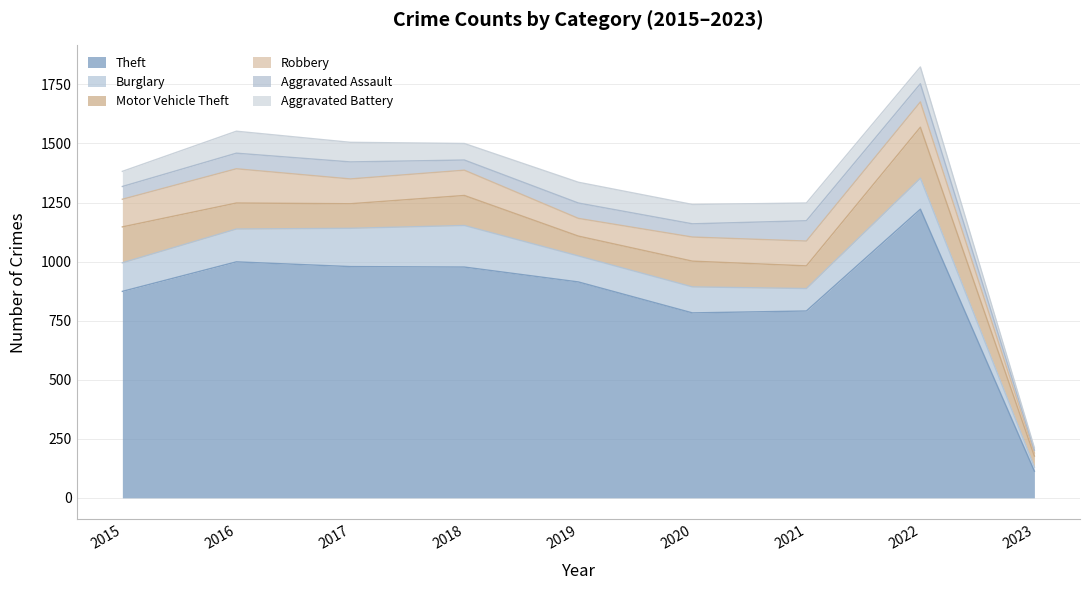

Which series has the widest spread of values?

Theft